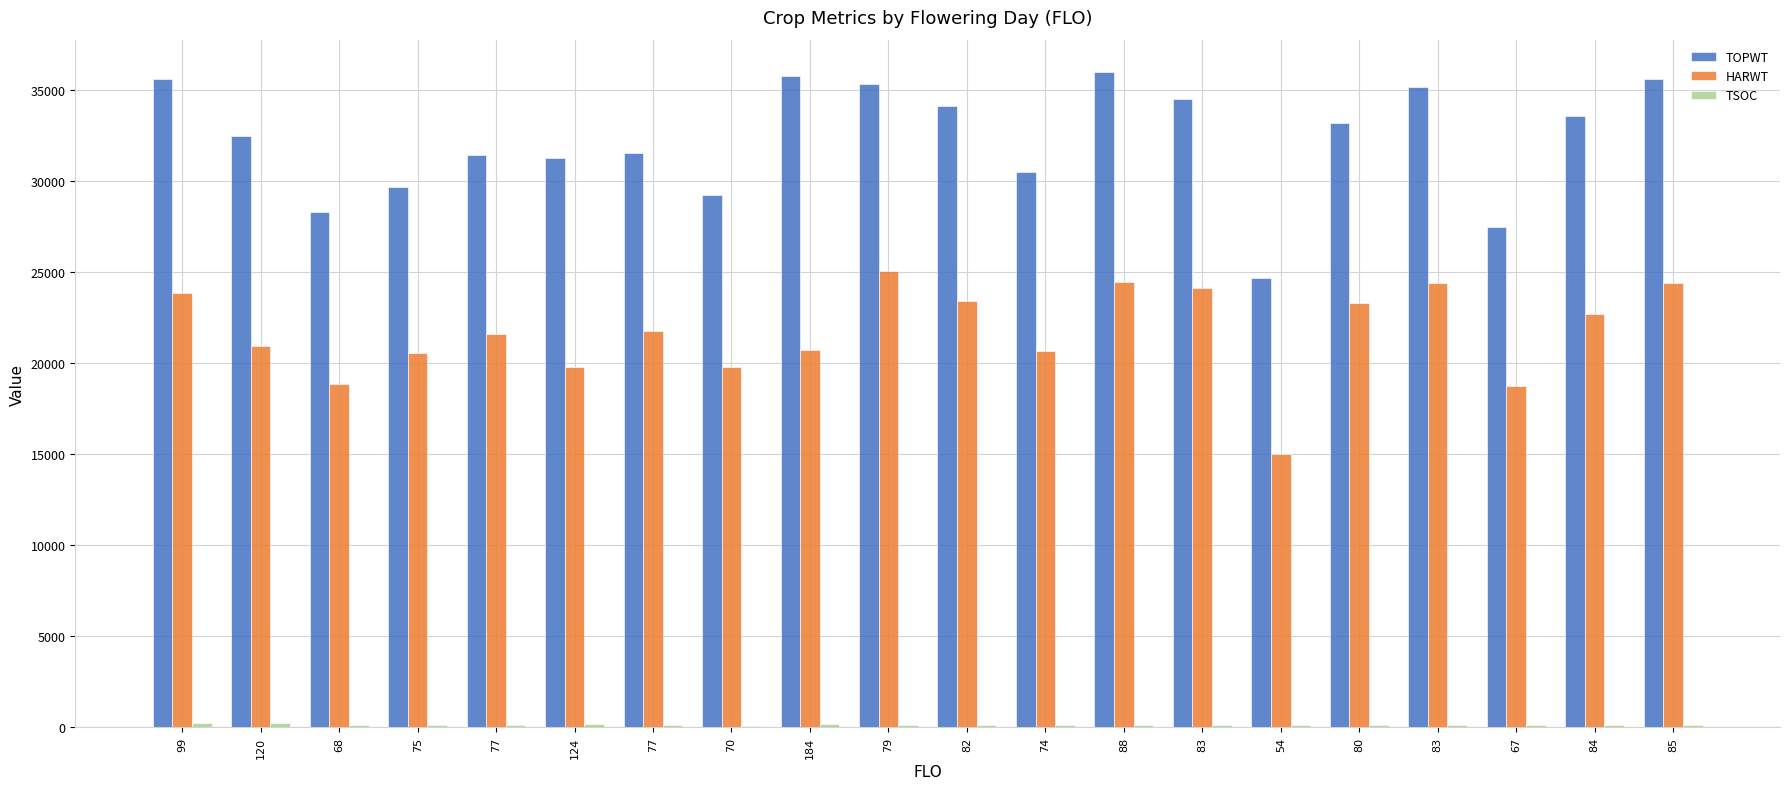

Is it true that TSOC equals 132 at 83?

True